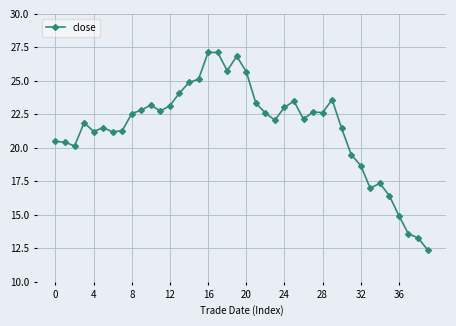

What is the smallest value displayed?

12.4